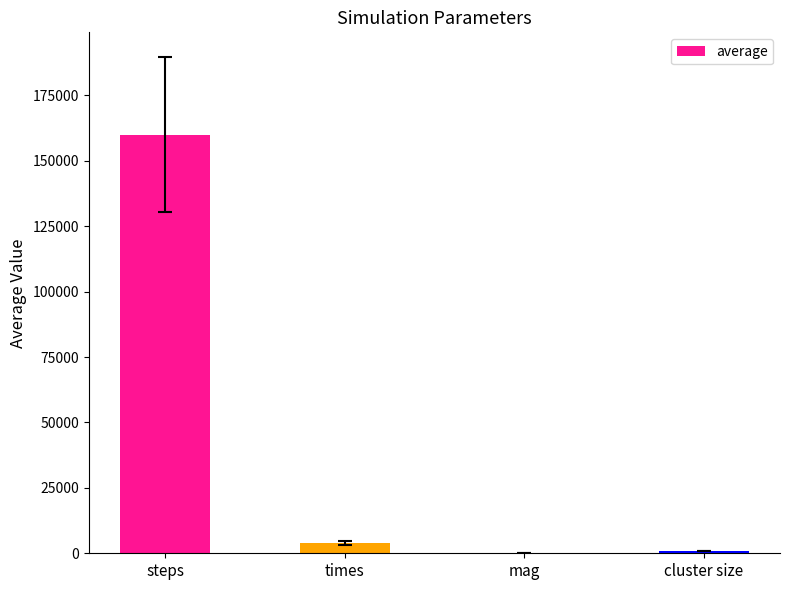

Reading left to right, extract all data points from this chart.

steps=159922.0	times=3865.2	mag=0.8	cluster size=1000.0